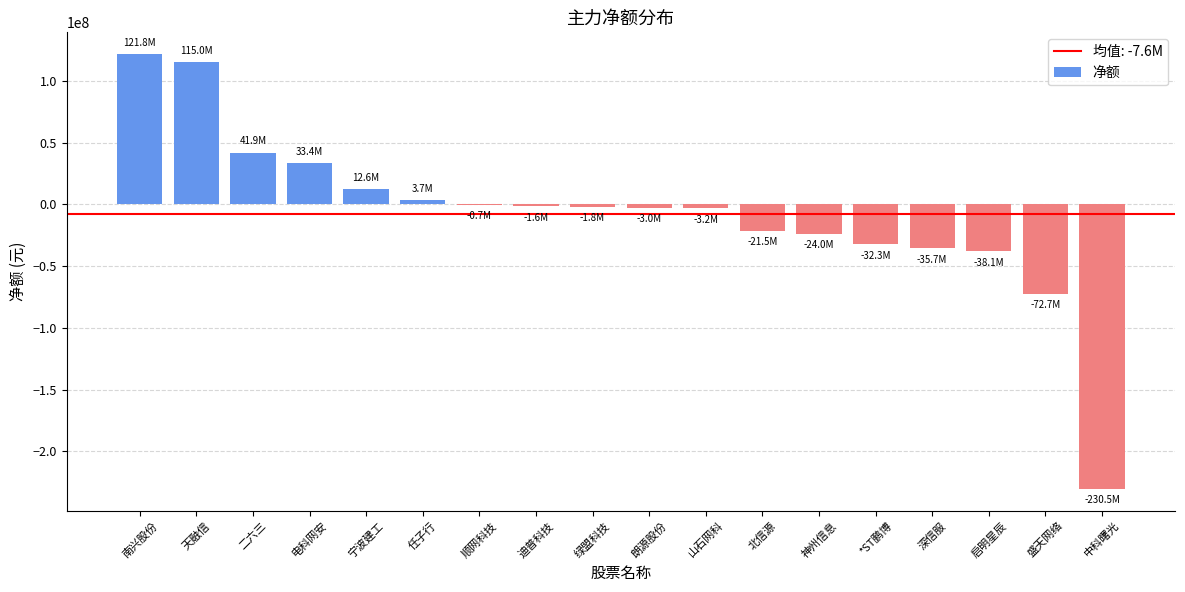

The chart shows a value of -1622200 at 迪普科技. True or false?

True